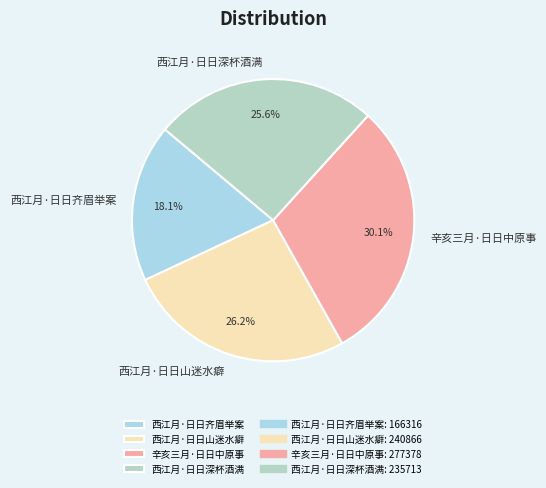

To the nearest percent, what is the average slice percentage?

25%